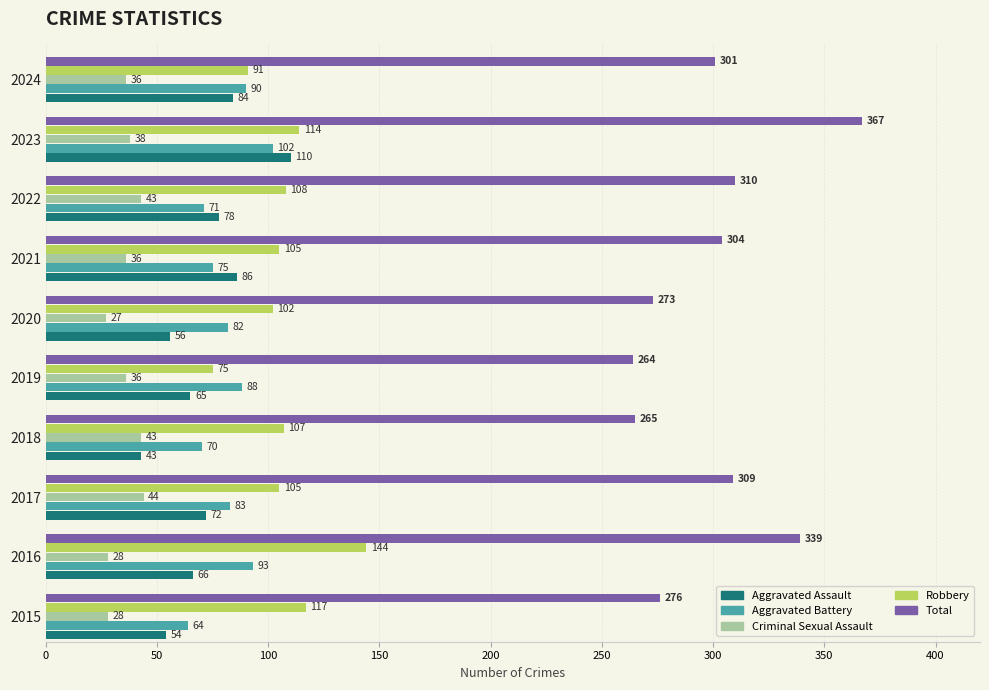

At which label does Robbery reach its minimum?

2019